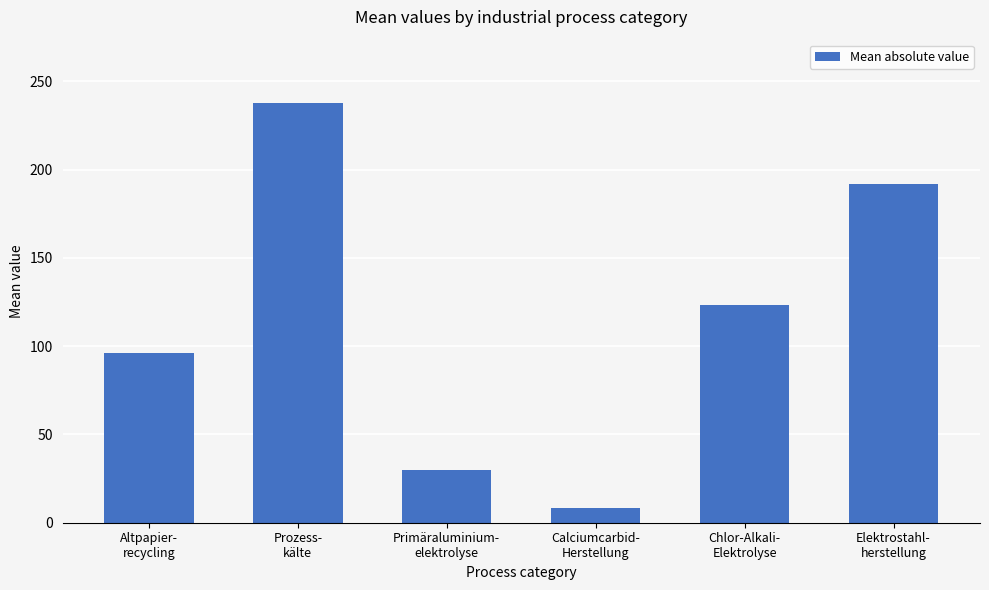

How many data points are less than 123?

3